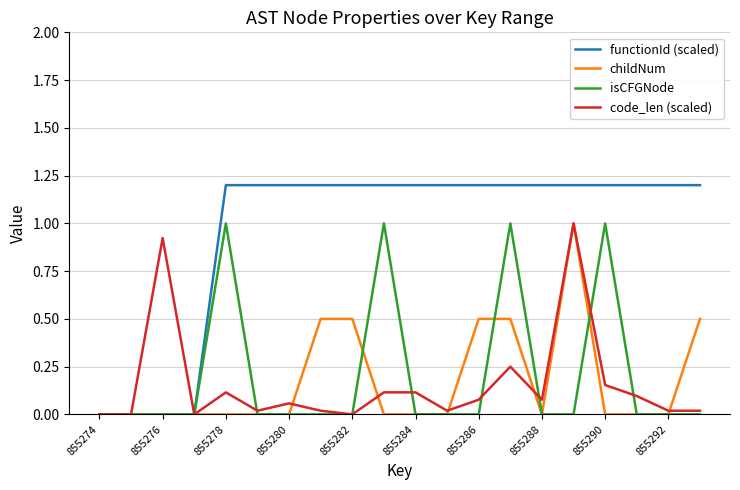

How many lines are shown in the chart?

4